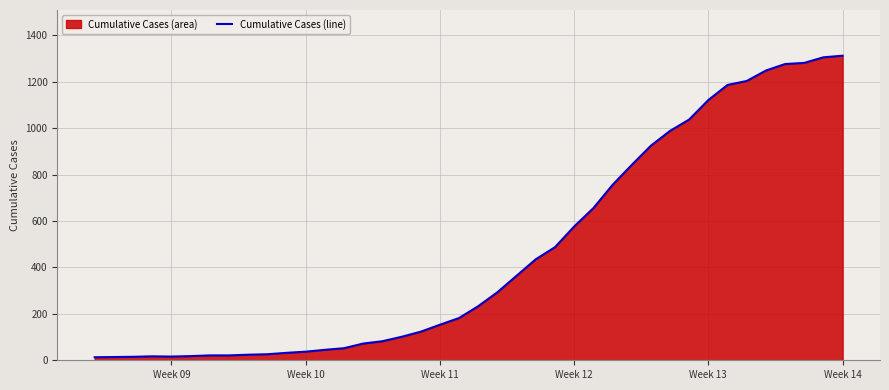

Does the chart display data point markers on the line(s)?

No